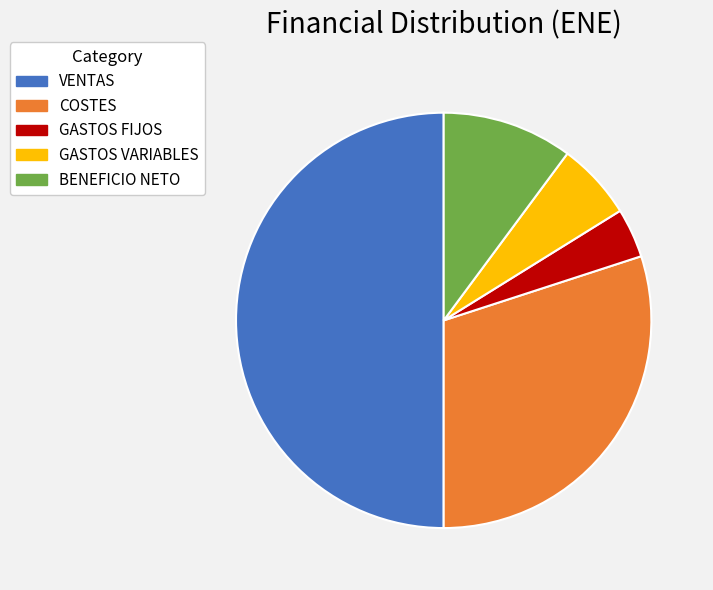

Is COSTES the majority of the pie?

No